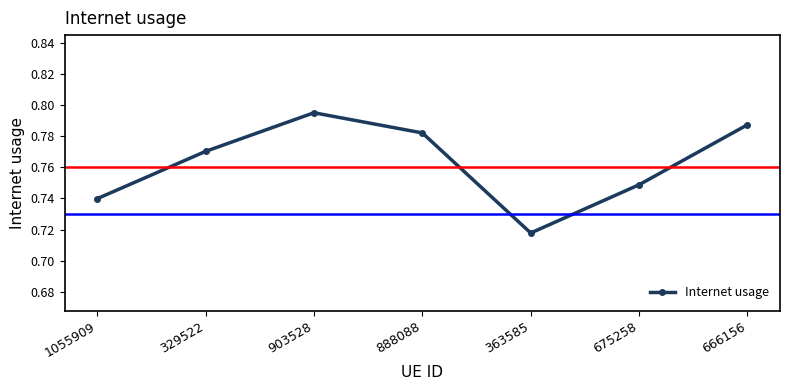

Does the chart have visible grid lines?

No